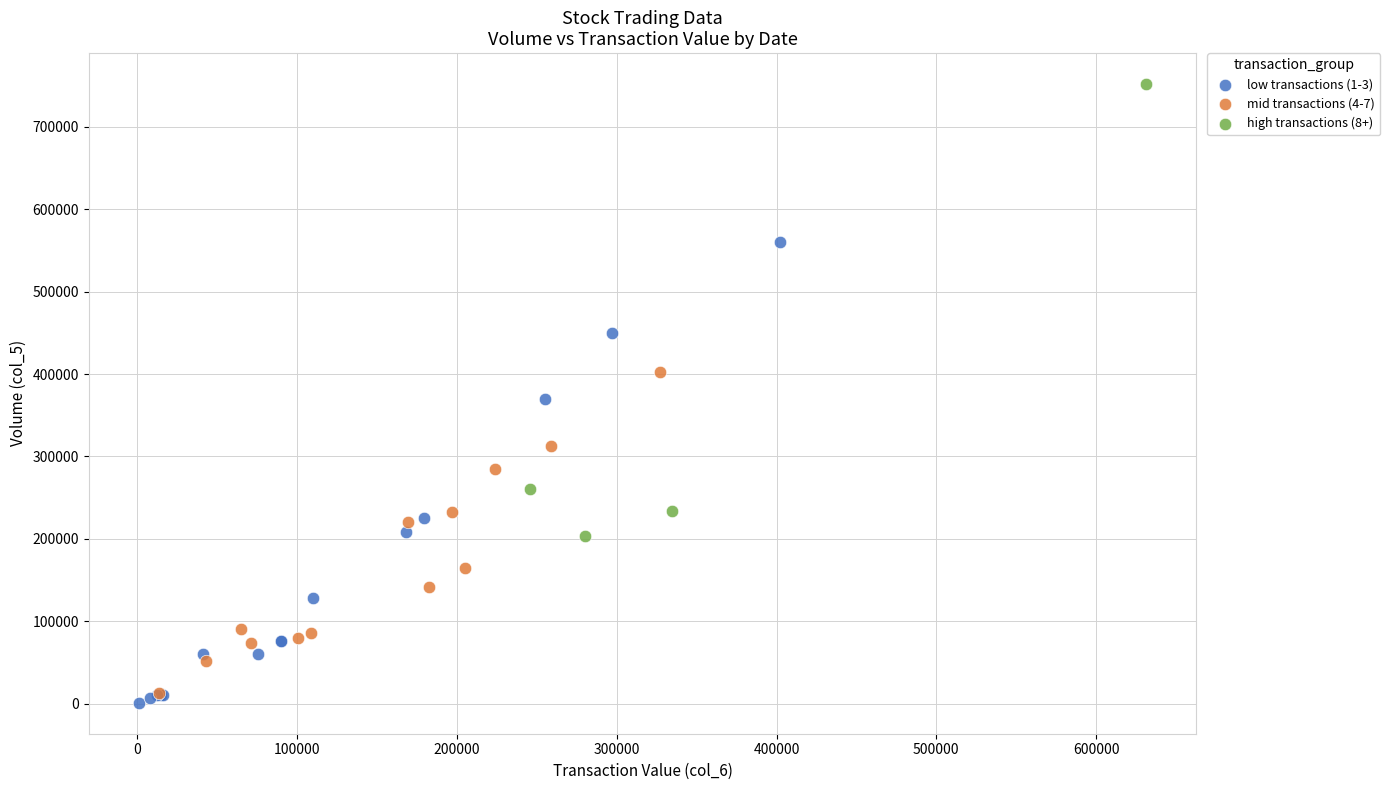

Which series contains the lowest Y value?

low transactions (1-3)